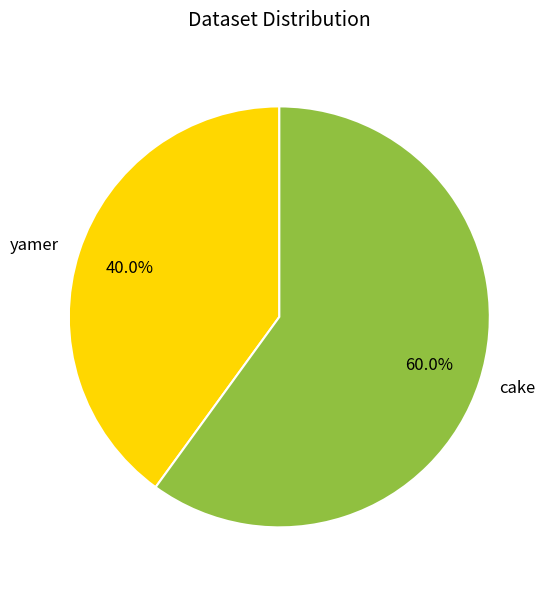

To the nearest percent, what percentage of the pie is cake?

60%